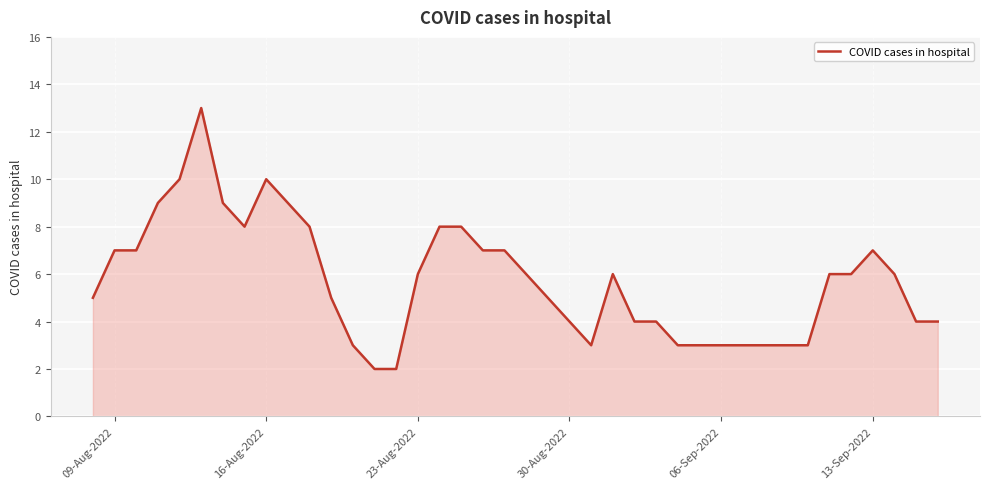

What is the difference between the maximum and minimum values?

11